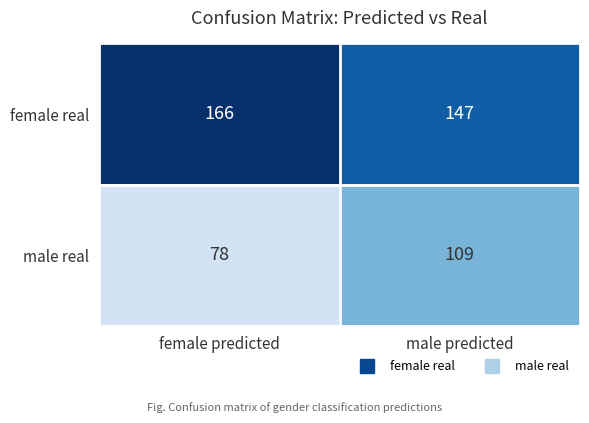

Reading left to right, extract all data points from this chart.

female real: female predicted=166	male predicted=147
male real: female predicted=78	male predicted=109